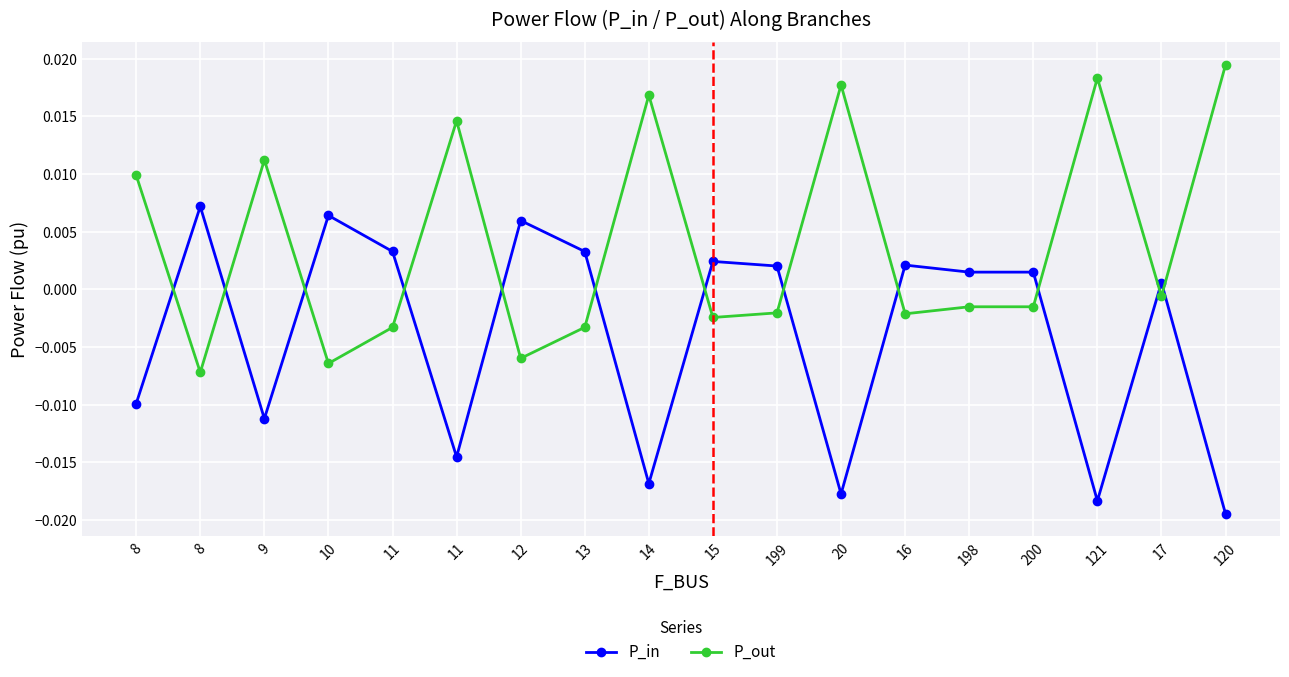

Where does the P_in series first go above 0?

8